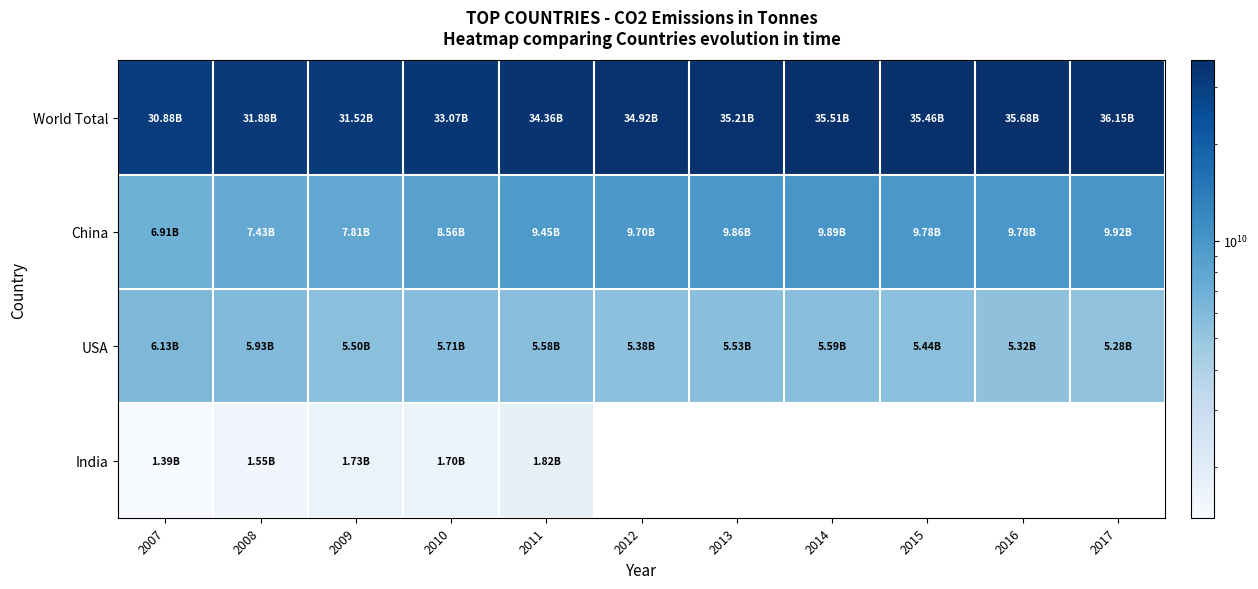

What is the difference between the maximum and minimum values in the China series?

3010118000.1